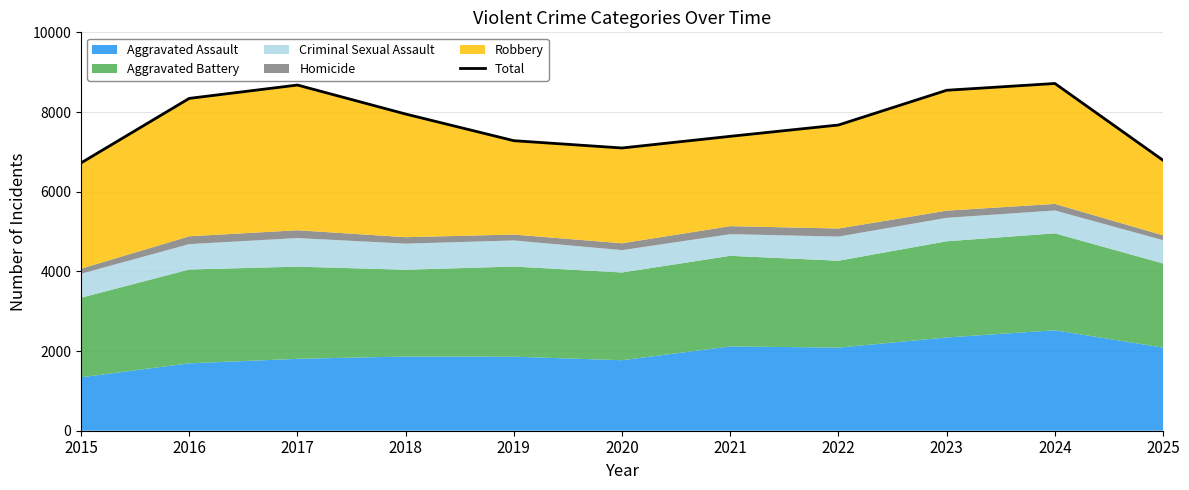

The value at 2024 is 12461. True or false?

False